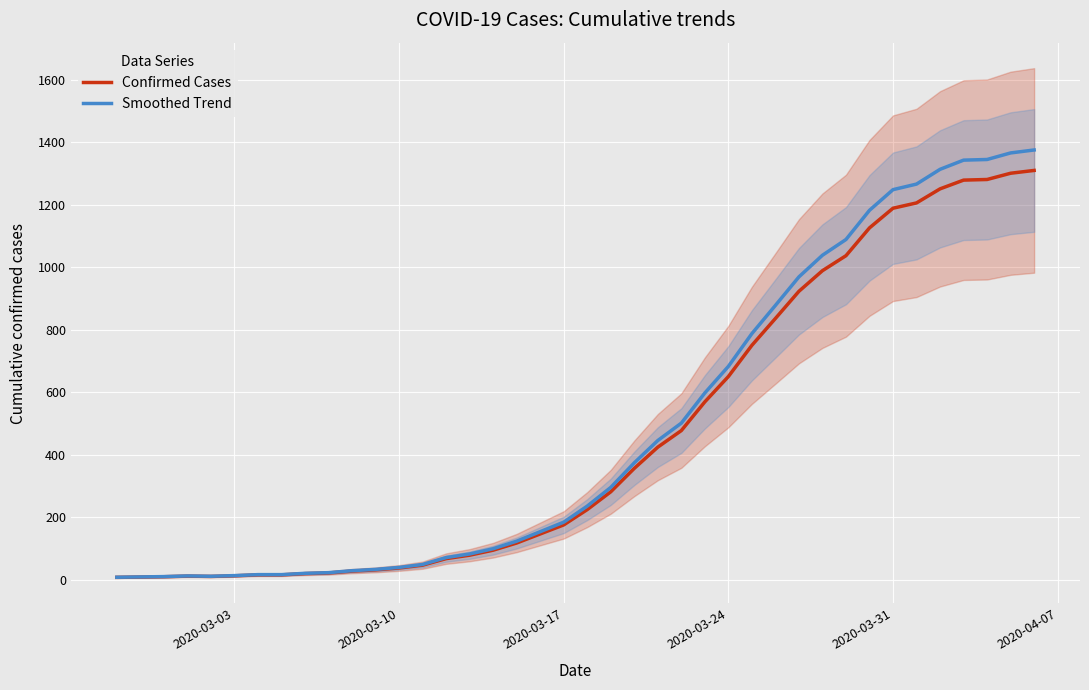

At which label is Confirmed Cases closest to 658?

2020-03-24